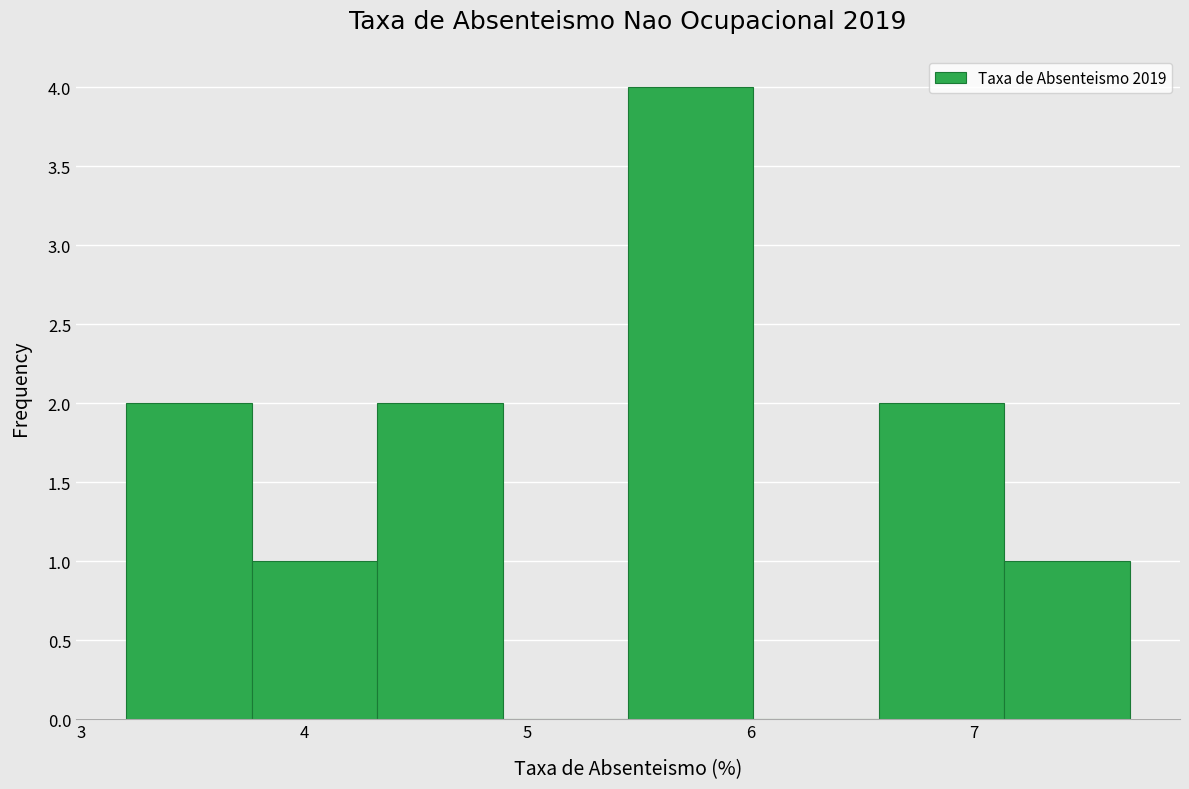

Reading left to right, list every bar in this chart as the range it spans on the x-axis followed by its height. Neither the bar edges nor the heights are printed on the chart, so give them approximately, as read against the axes.

3.2 to 3.8: 2
3.8 to 4.3: 1
4.3 to 4.9: 2
4.9 to 5.5: 0
5.5 to 6.0: 4
6.0 to 6.6: 0
6.6 to 7.1: 2
7.1 to 7.7: 1